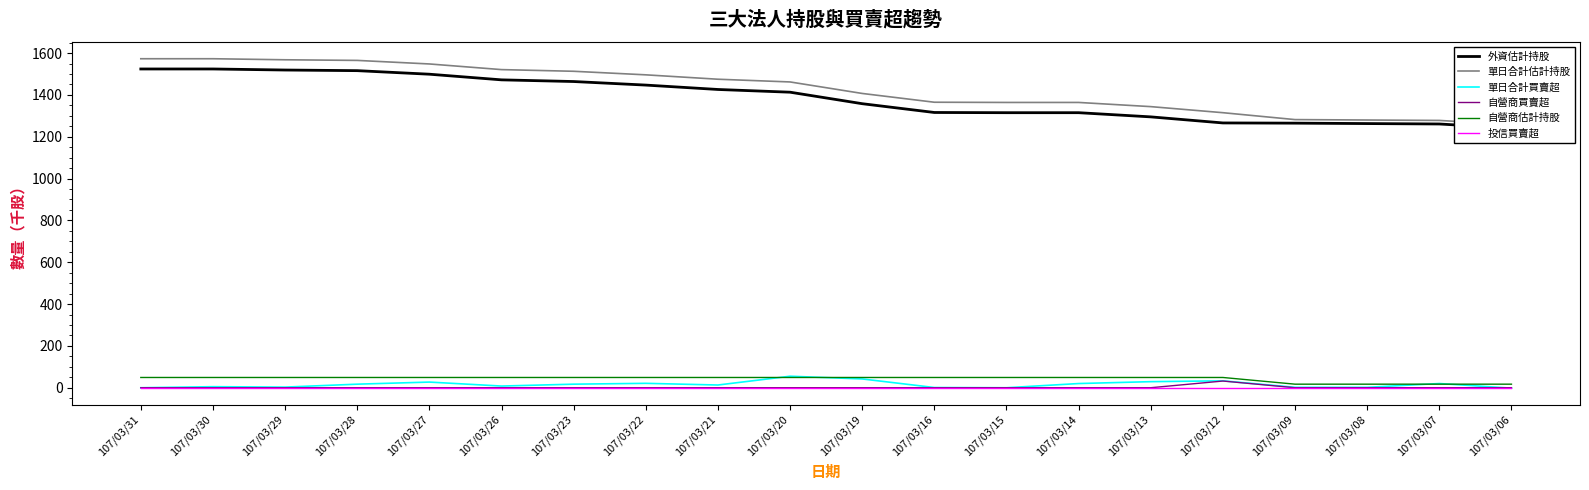

Which series changed the most between 107/03/28 and 107/03/08?

單日合計估計持股